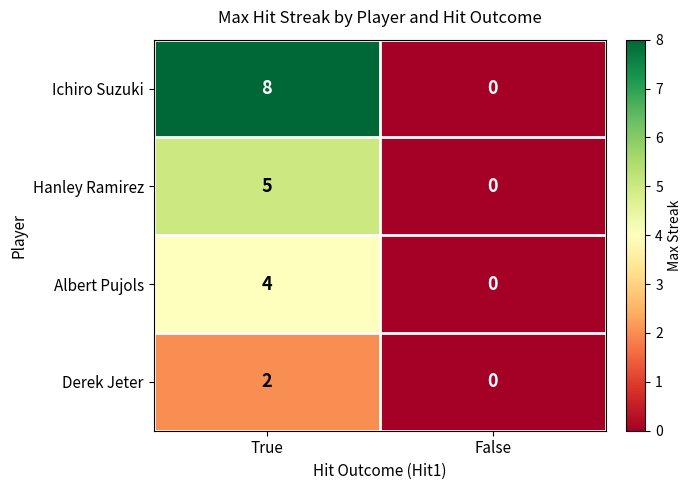

The Hanley Ramirez series shows 3 at False. True or false?

False